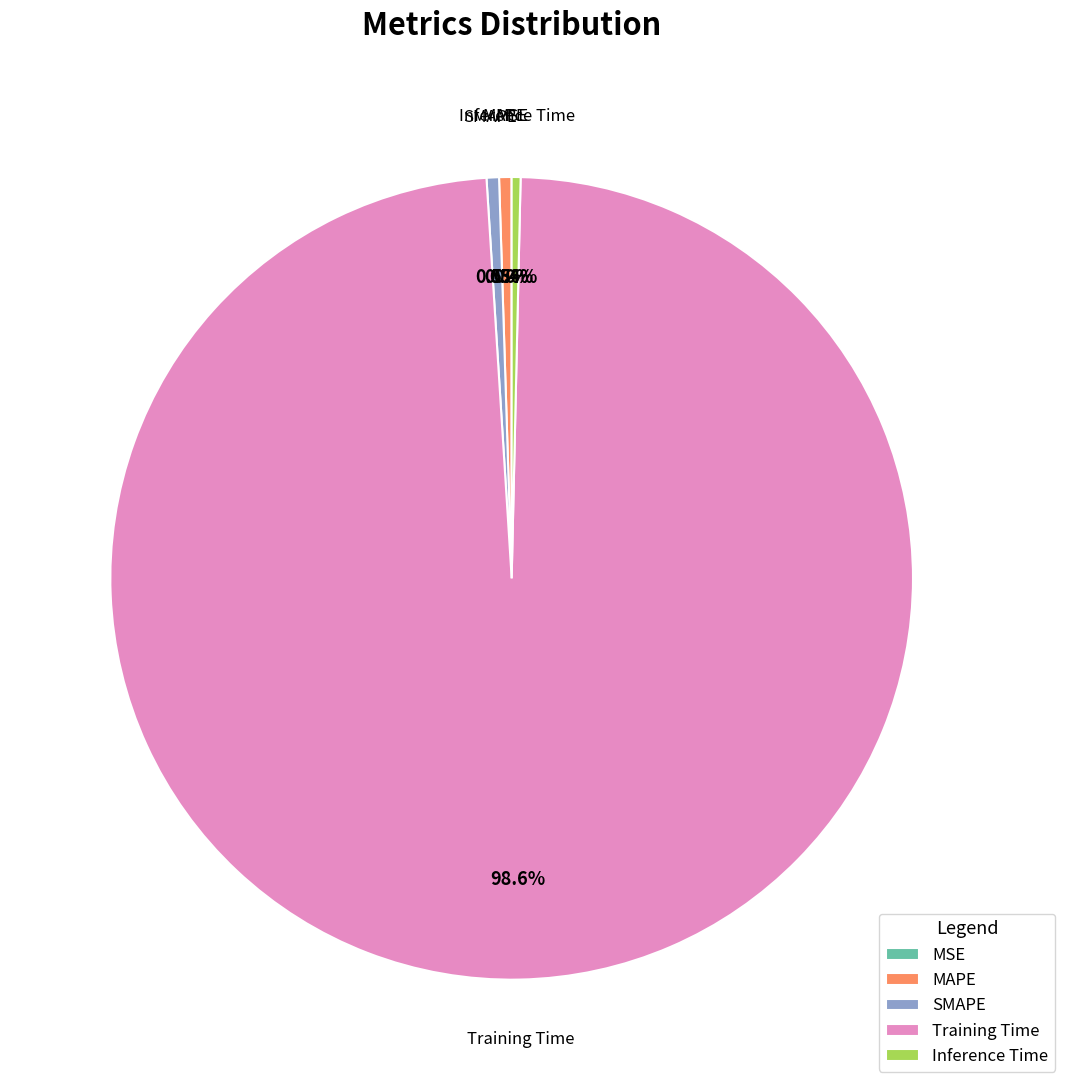

Combined, do MAPE and Training Time account for over 50%?

Yes